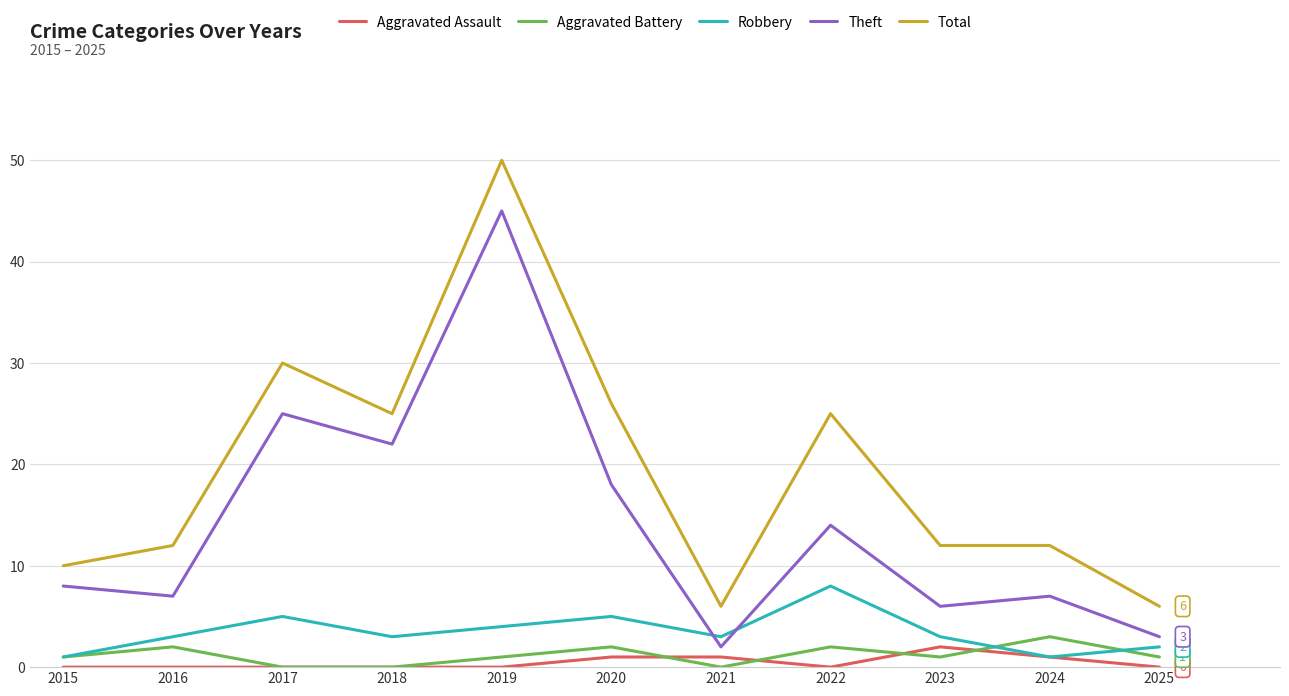

The value of Aggravated Battery at 2016 is 0. True or false?

False